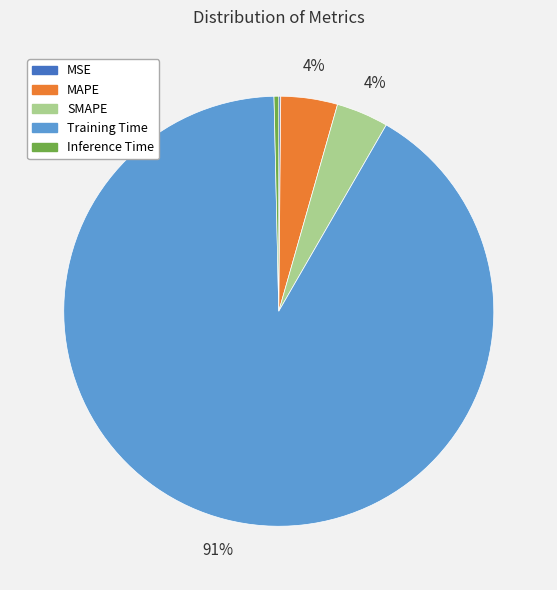

Which slice is the largest?

Training Time